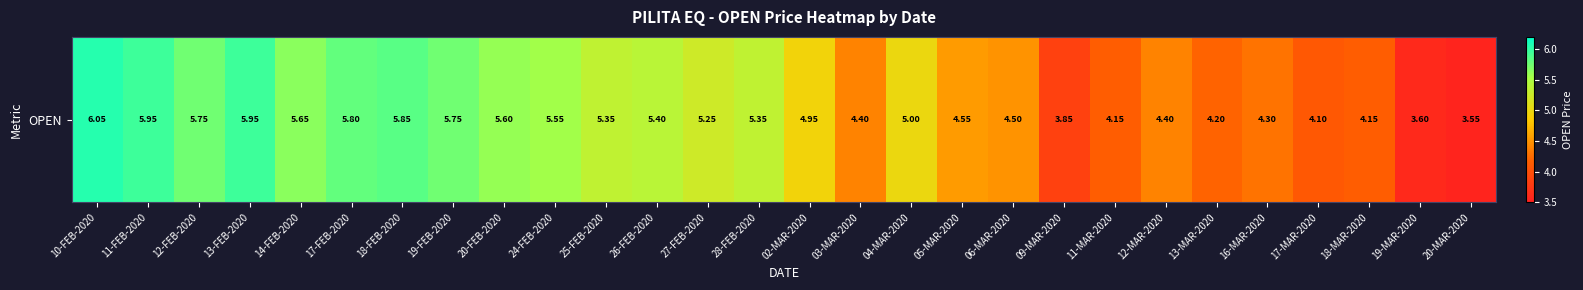

What is the smallest value displayed?

3.5